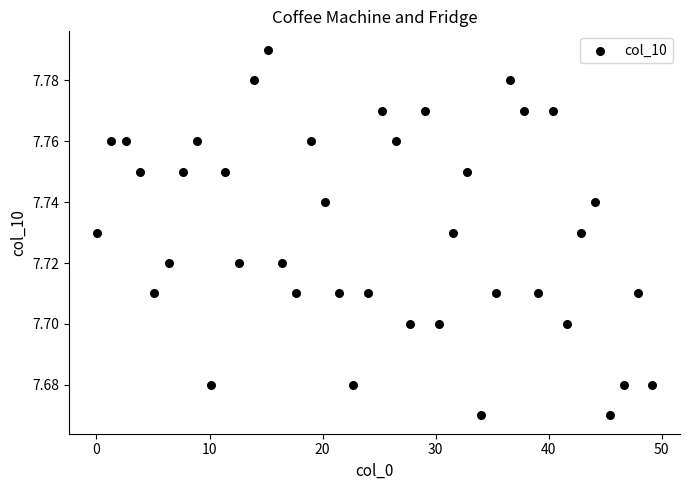

What is the range of X values (max minus min)?

49.1